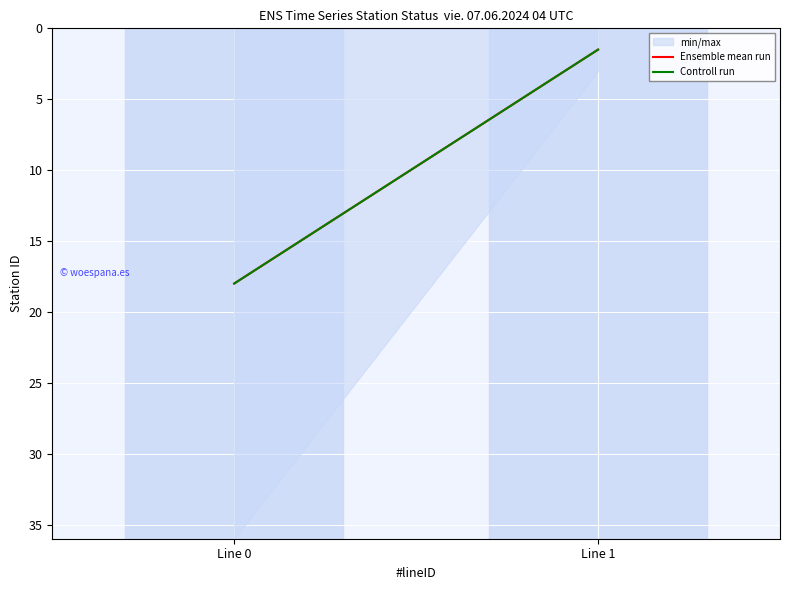

What is the minimum value shown in the chart?

3